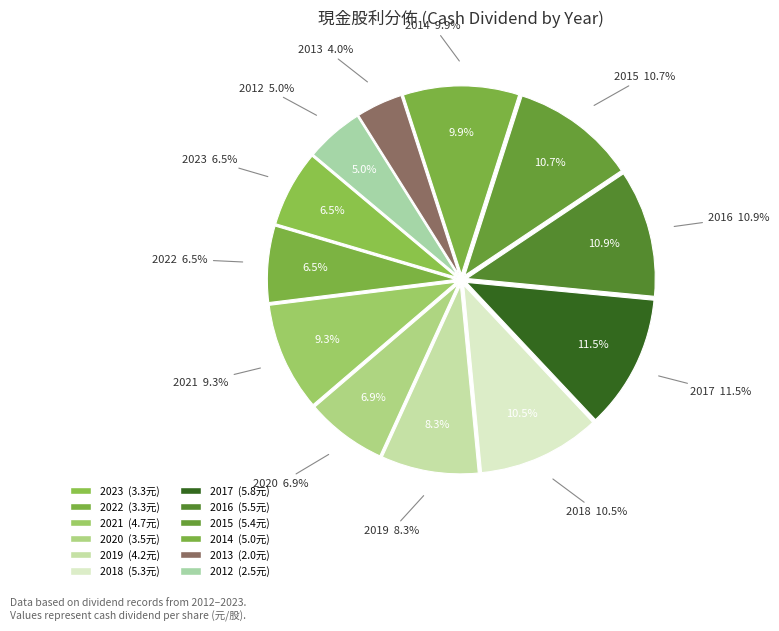

How many segments does this pie chart have?

12